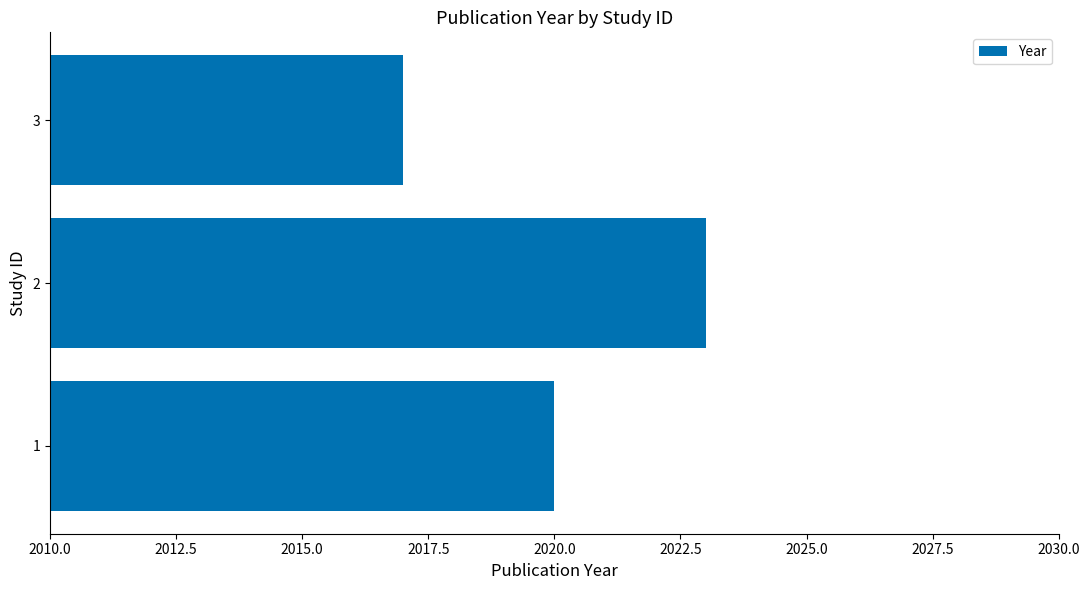

What is the sum of all values?

6060